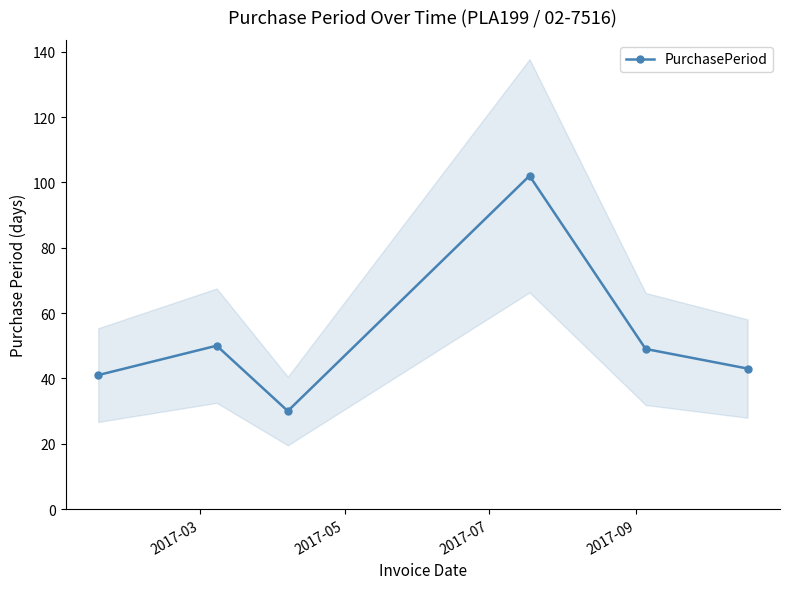

How many points are lower than both their immediate neighbors (excluding endpoints)?

1